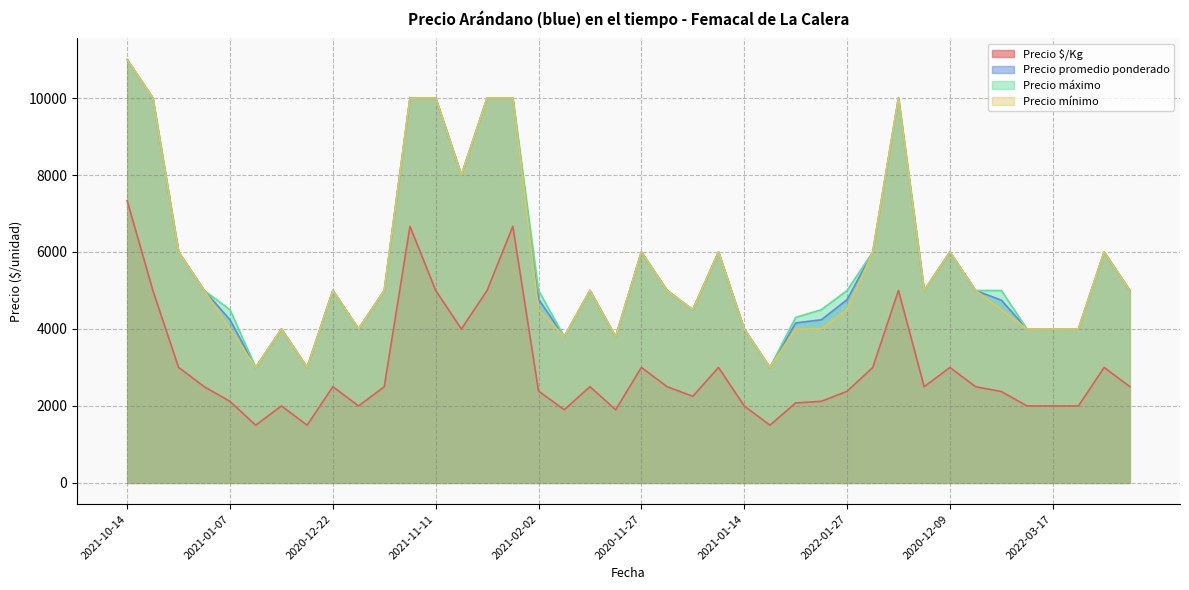

What is the difference between the Precio promedio ponderado values at 2022-01-14 and 2021-01-07?

763